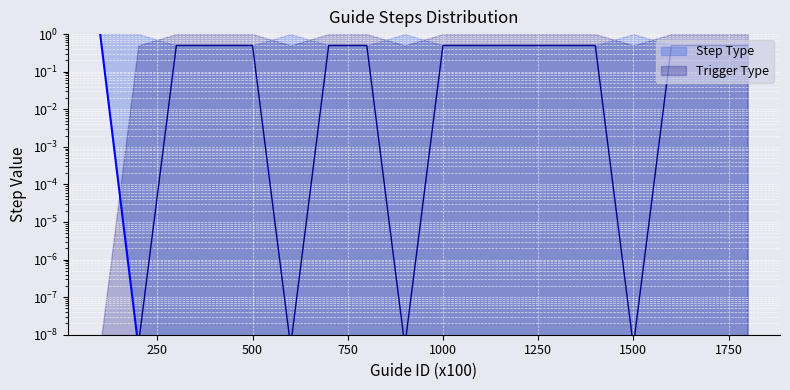

Rank the series at 1000 from lowest to highest value.

Step Type, Trigger Type